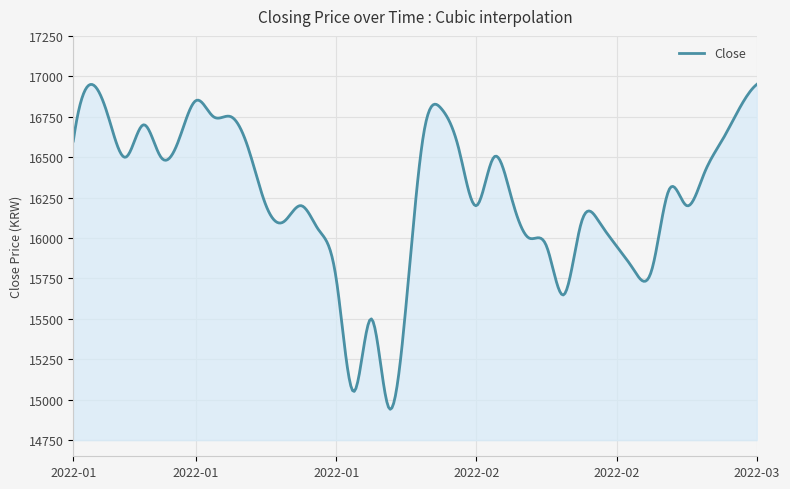

What is the greatest value displayed?

16950.0